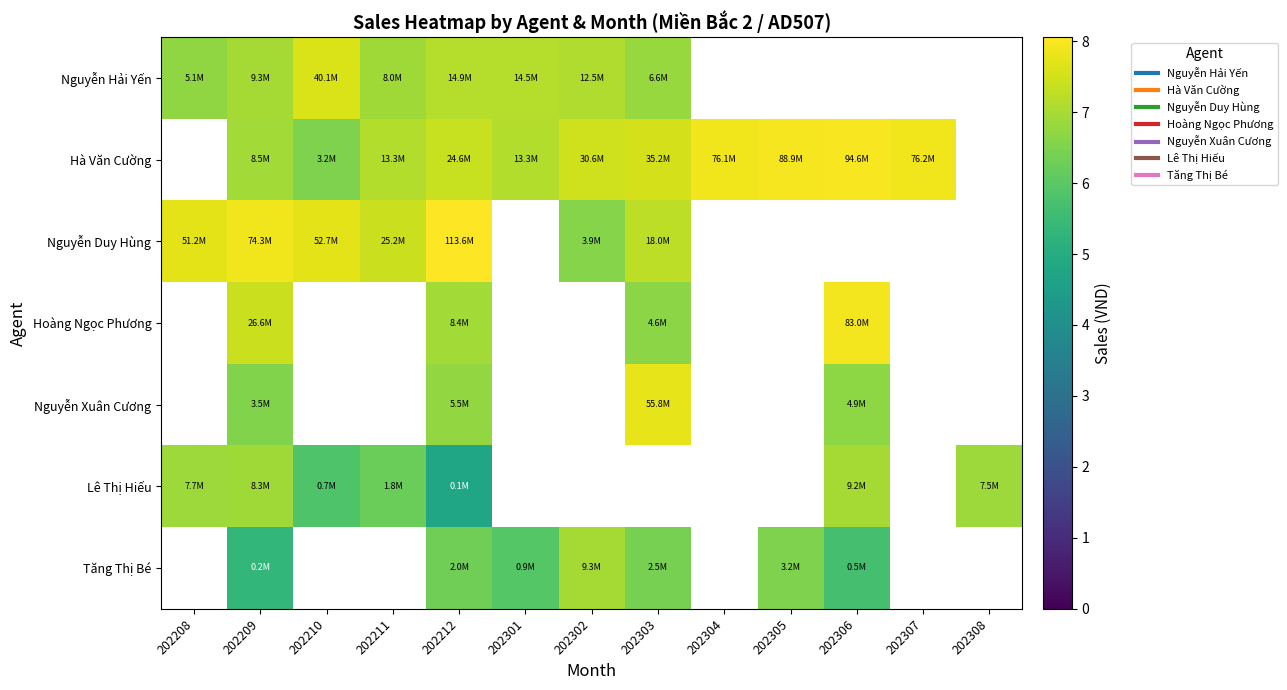

Between 202308 and 202305, which is larger?

202305